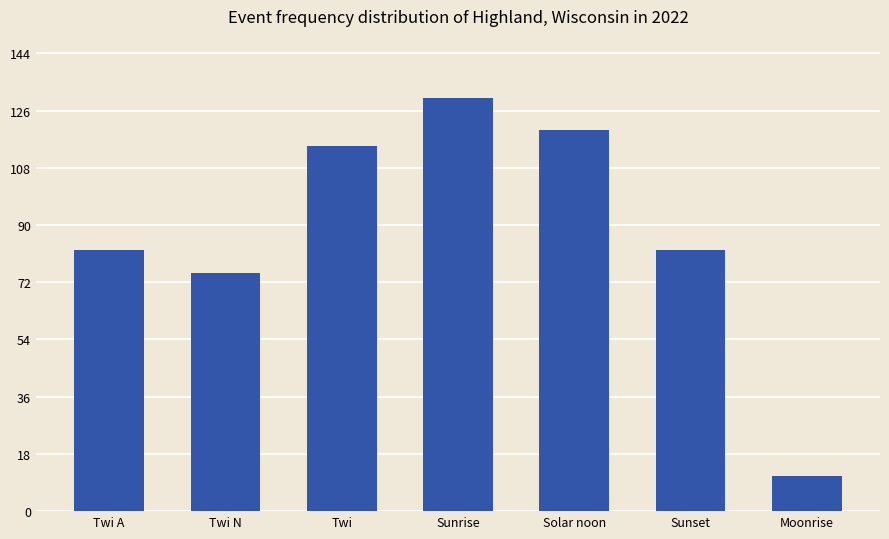

What is the minimum value shown in the chart?

11